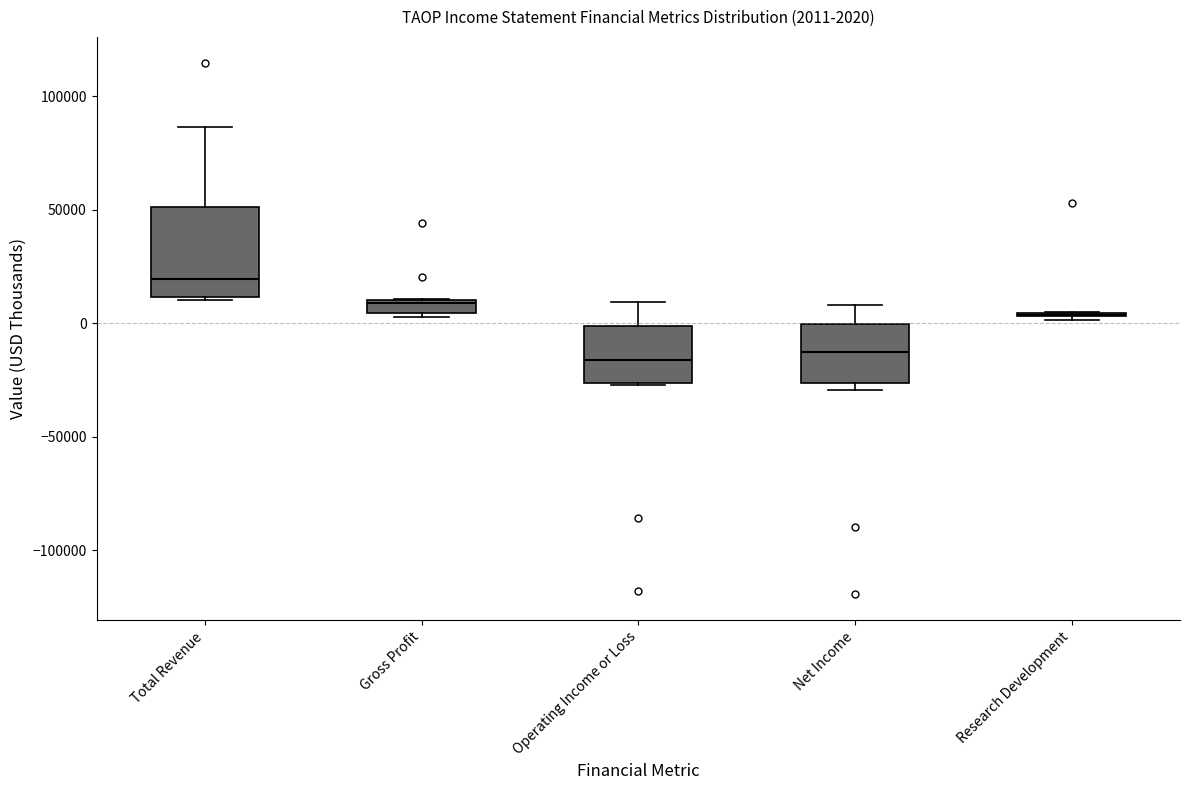

Which box is the tallest, from its lower edge to its upper edge?

Total Revenue